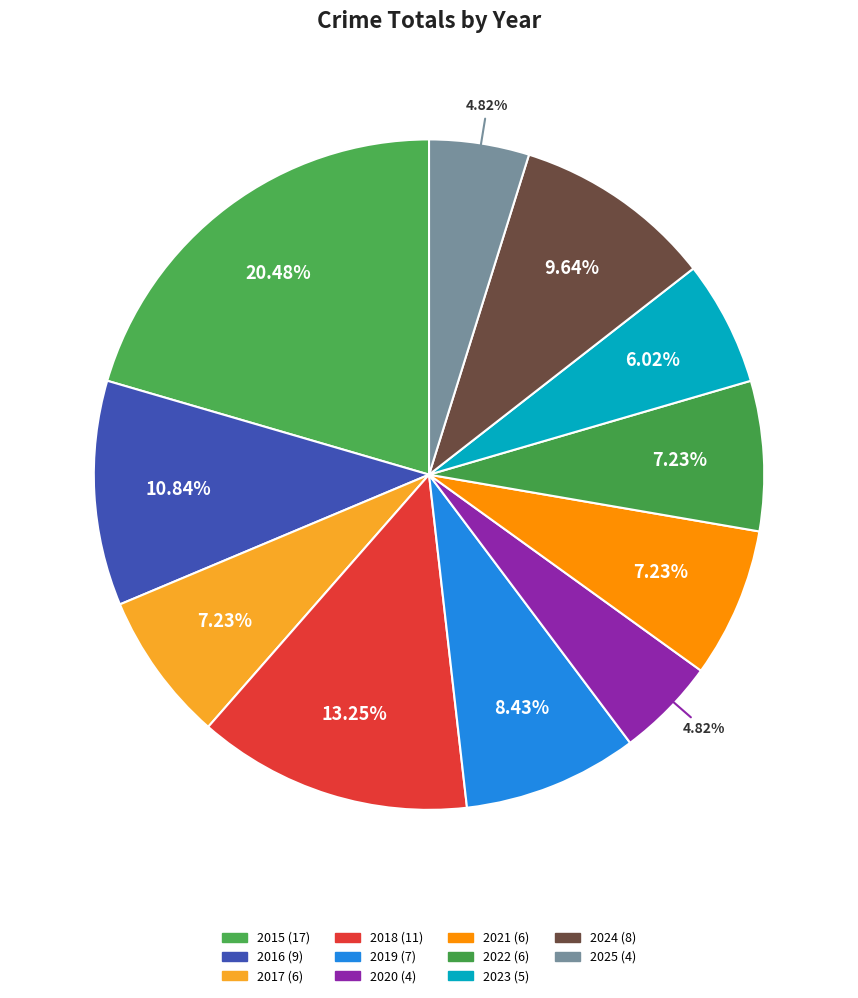

How much of the chart is everything except 2019?

91.6%